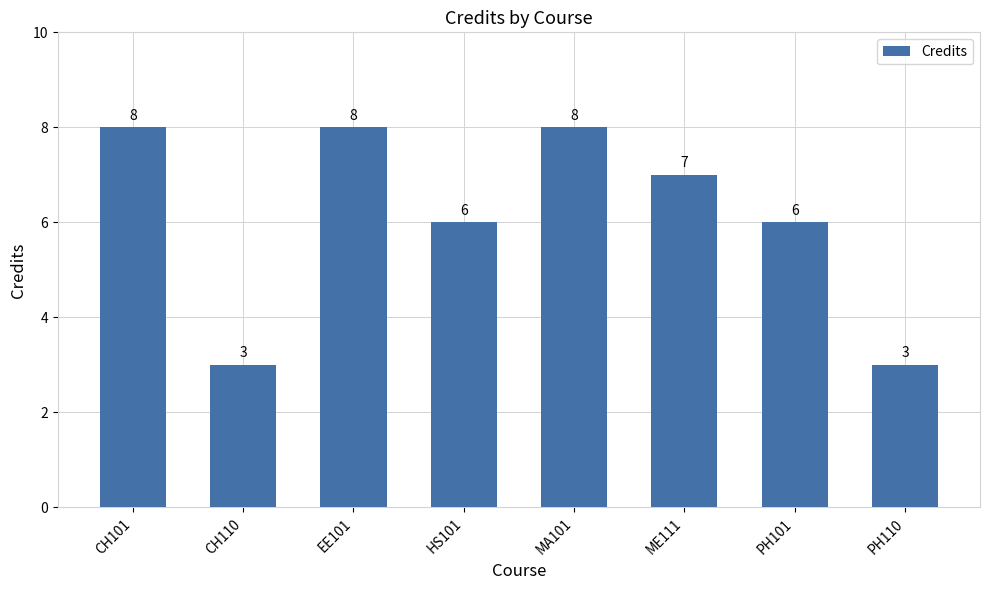

What is the label of the 3rd bar from the right?

ME111